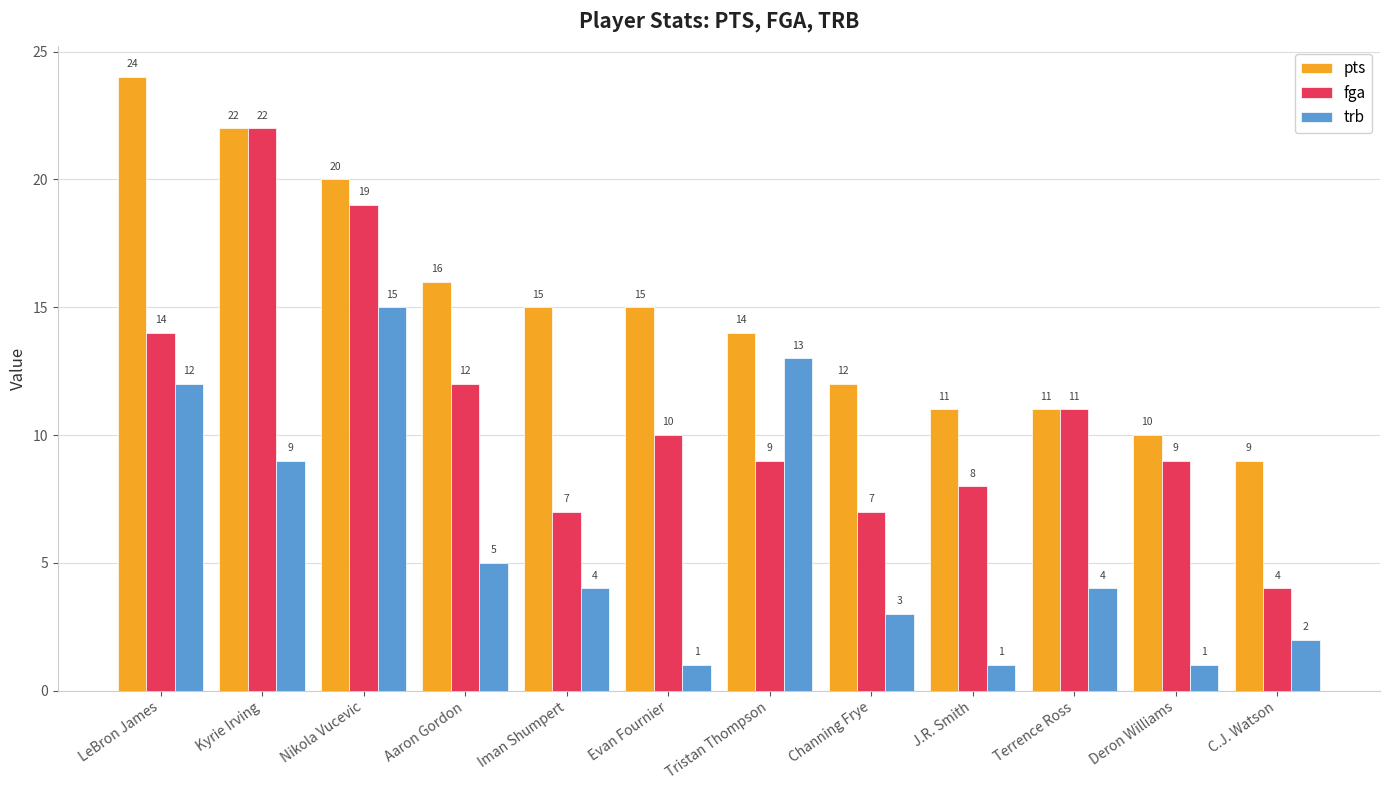

What position from the left is LeBron James?

1